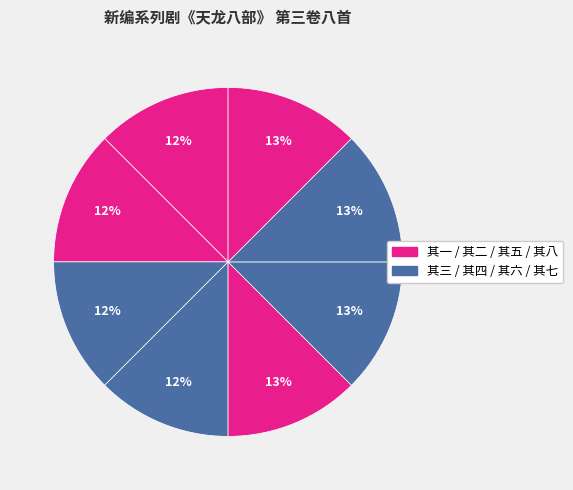

Which category has the smallest portion of the pie?

其一